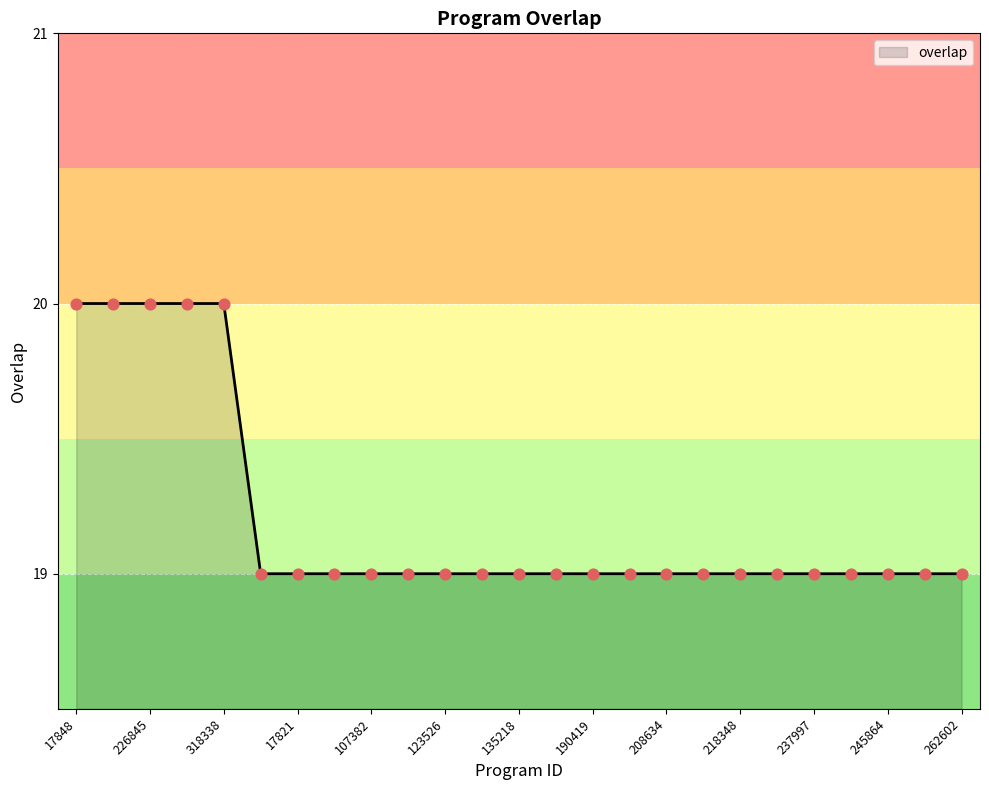

What is the maximum value shown in the chart?

20